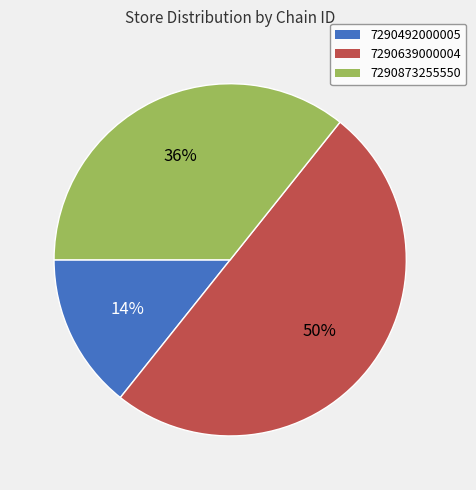

Does 7290492000005 represent more than half of the total?

No